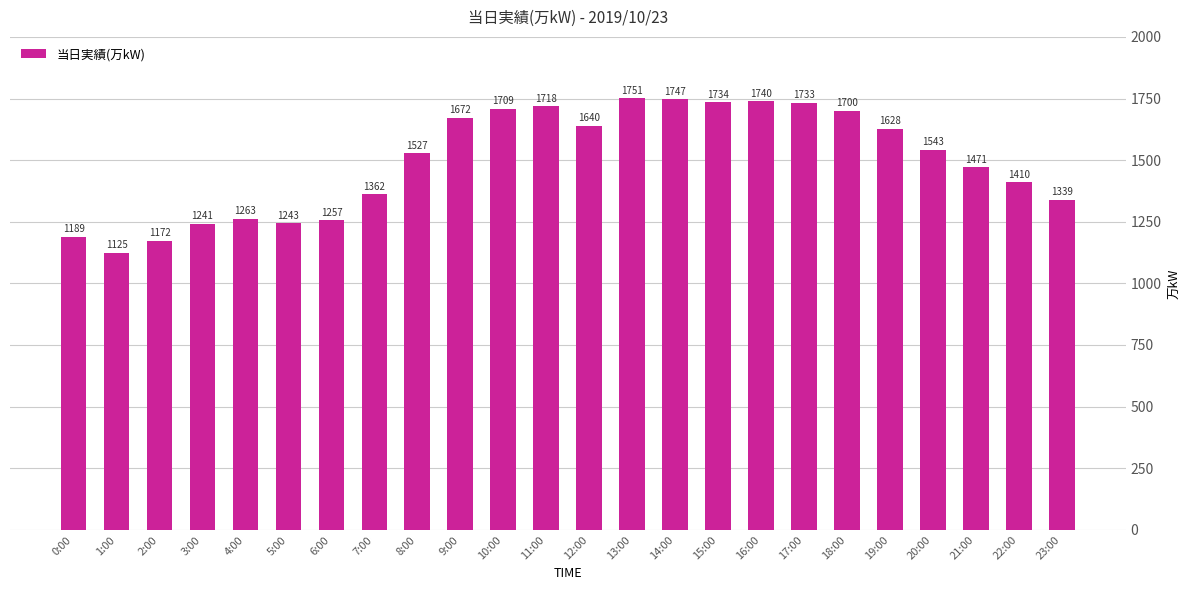

What is the value of the 16th bar from the left?

1734